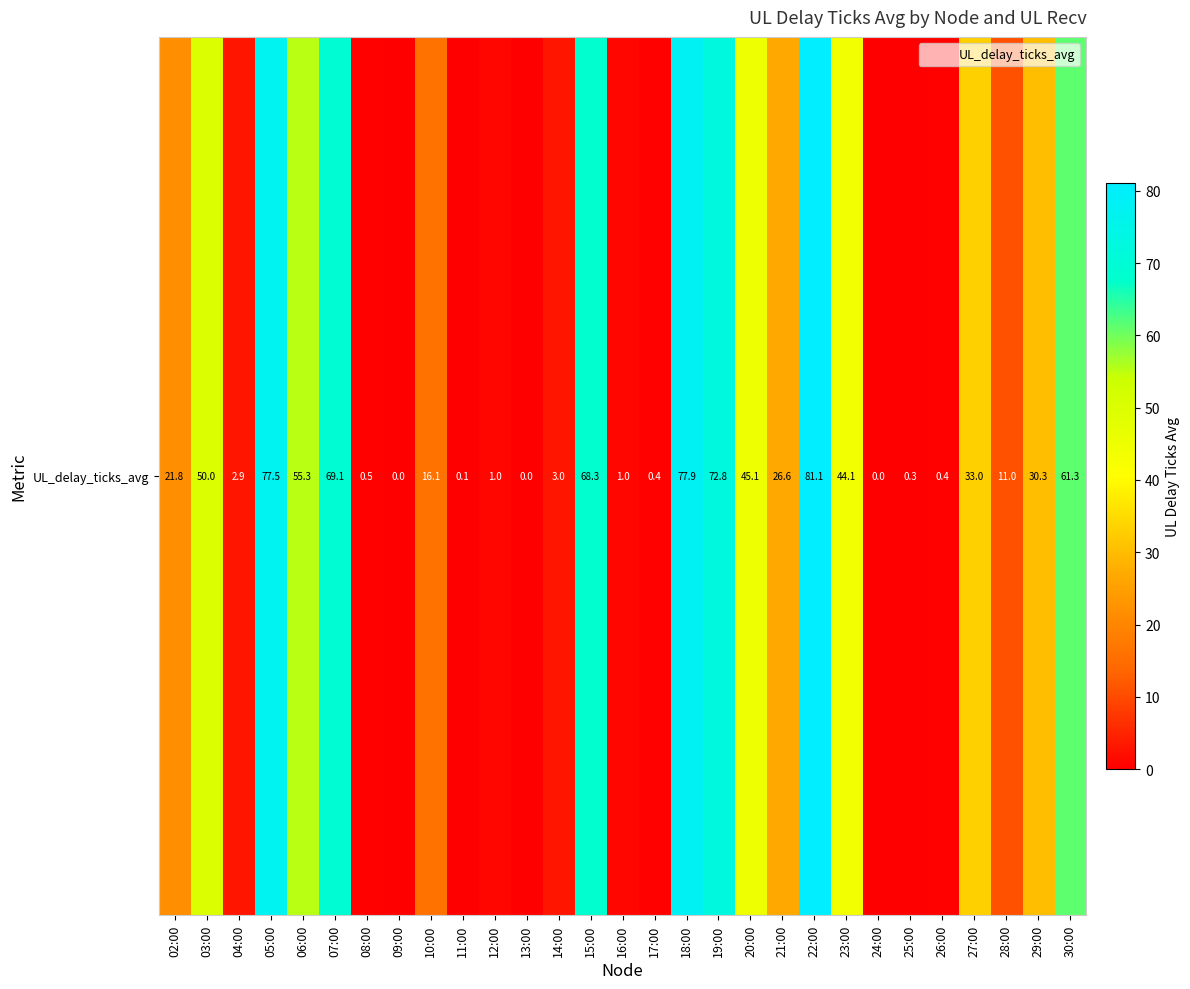

Reading left to right, transcribe all the data shown in this chart.

21.8	50.0	2.9	77.5	55.3	69.1	0.5	0.0	16.1	0.1	1.0	0.0	3.0	68.3	1.0	0.4	77.9	72.8	45.1	26.6	81.1	44.1	0.0	0.3	0.4	33.0	11.0	30.3	61.3